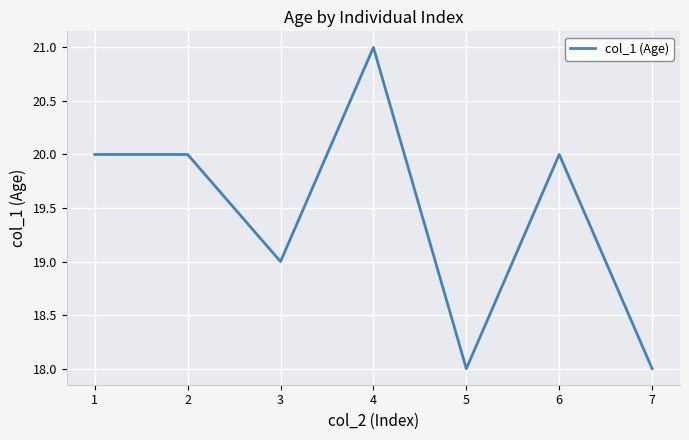

What is the change in value from 3 to 7?

-1